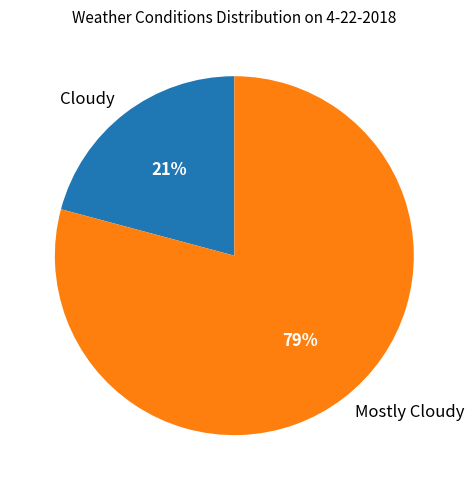

Count the number of slices in the pie.

2